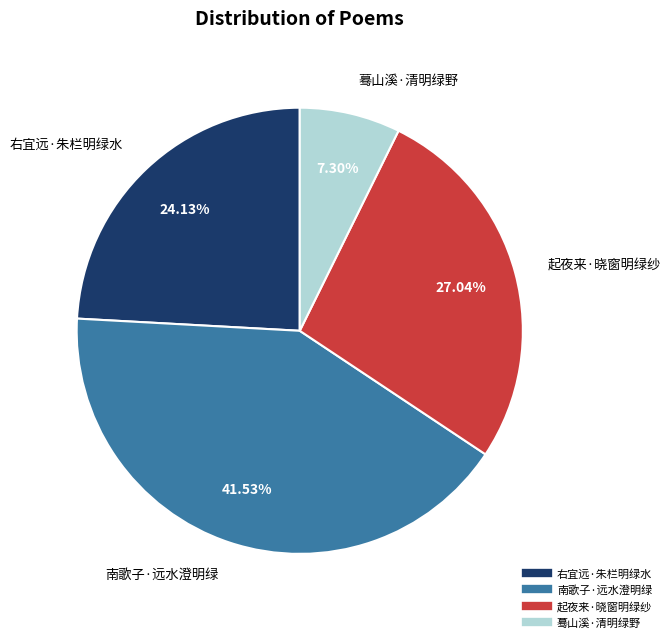

To the nearest percent, what is the combined percentage of 右宜远·朱栏明绿水 and 蓦山溪·清明绿野?

31%